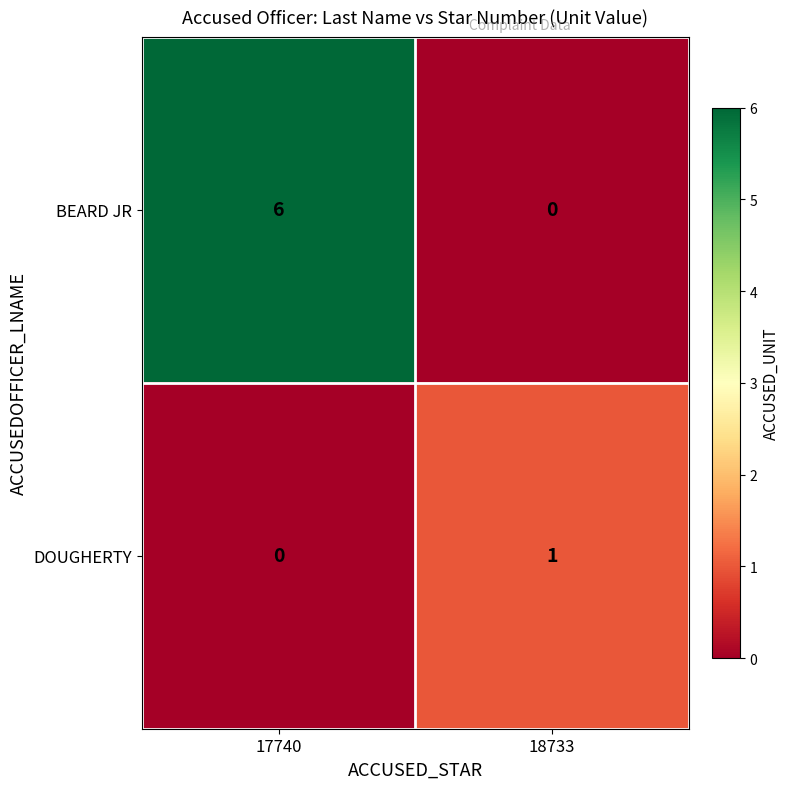

Reading left to right, what are all the values shown in this chart?

BEARD JR: 17740=6	18733=0
DOUGHERTY: 17740=0	18733=1